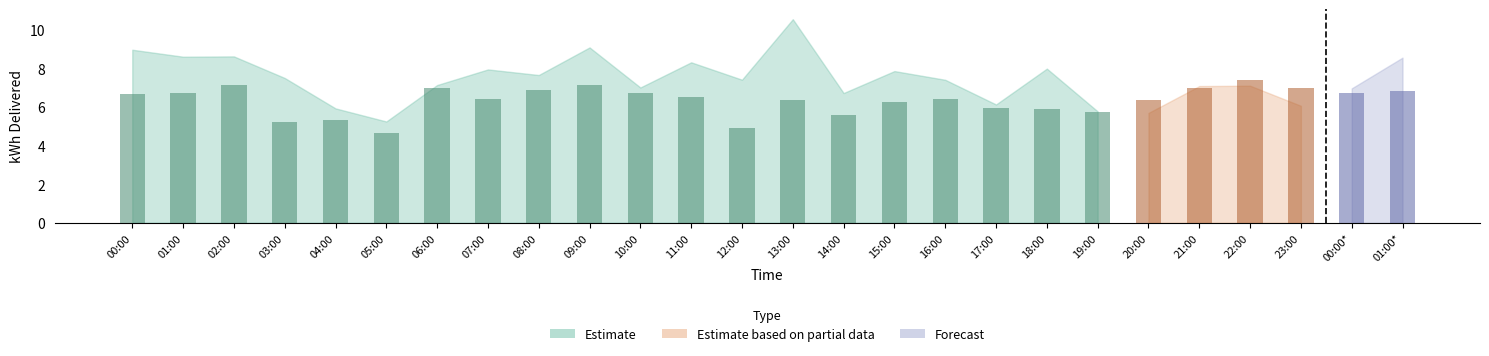

How many data points are less than 6?

8